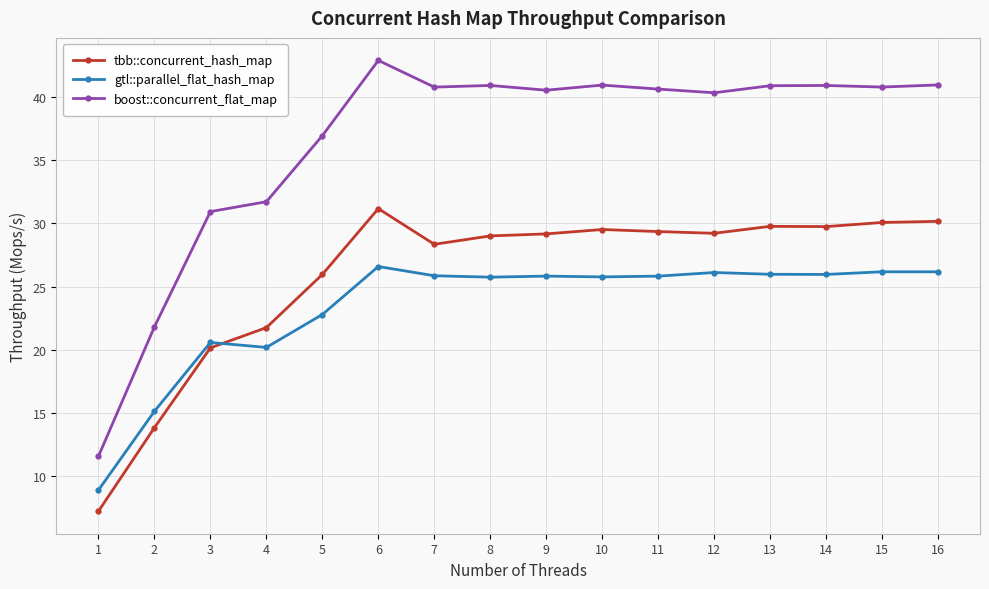

What is the difference between the second highest and minimum values in the tbb::concurrent_hash_map series?

22.9